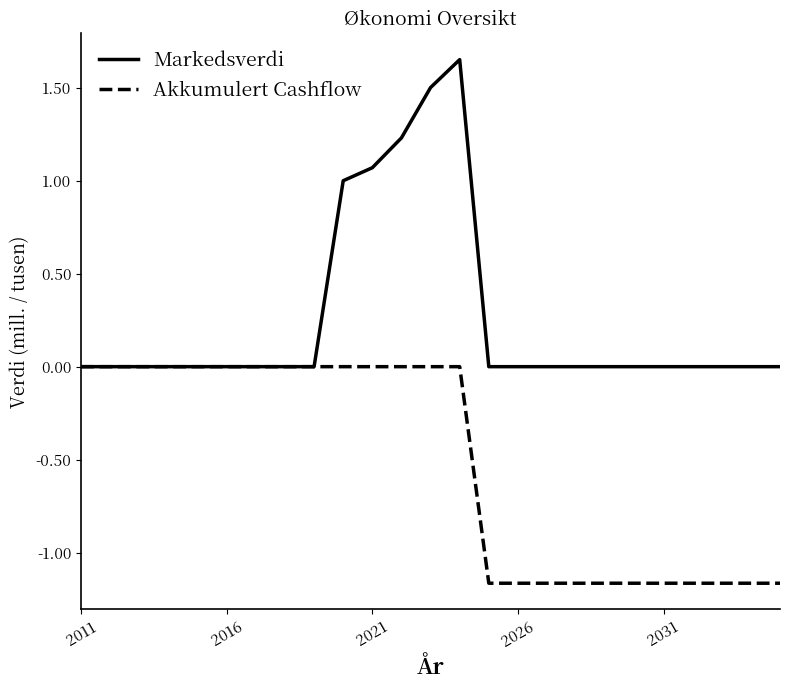

Which series has the widest spread of values?

Markedsverdi